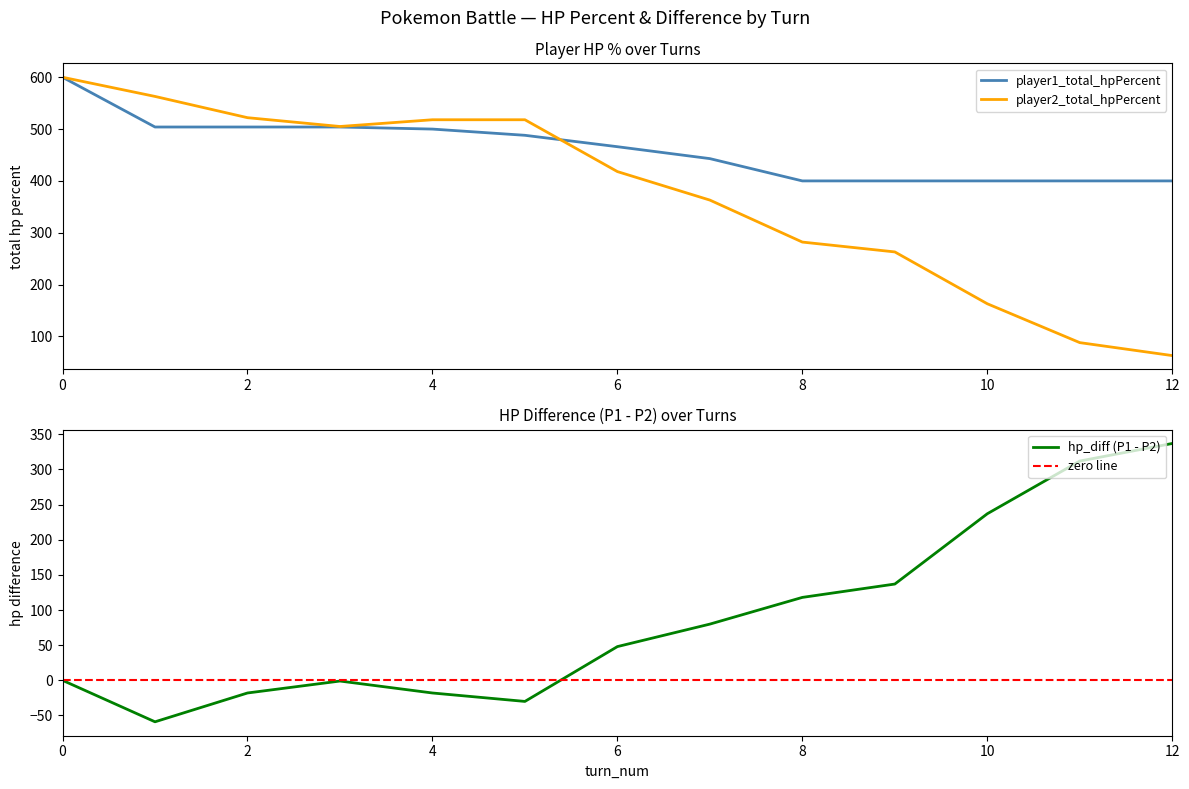

Which category has the lowest value in the player2_total_hpPercent series?

12